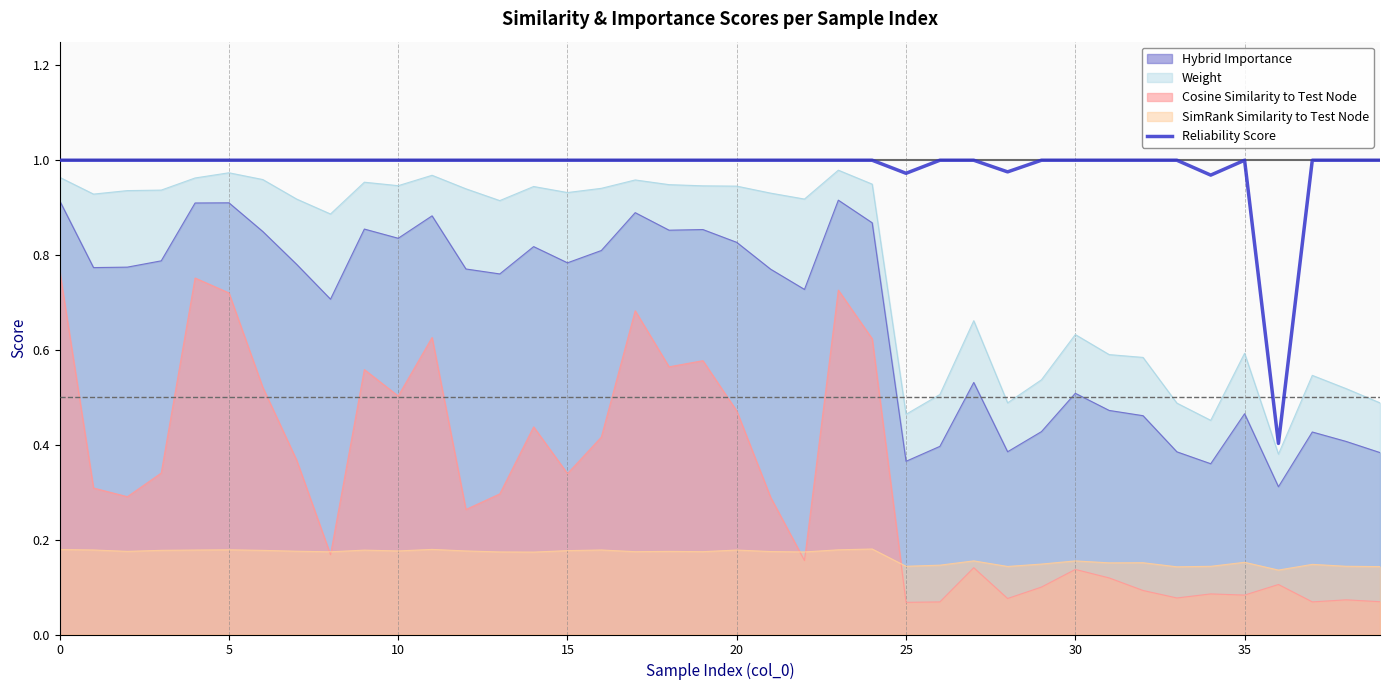

The Cosine Similarity to Test Node series shows 0.2 at 0. True or false?

False